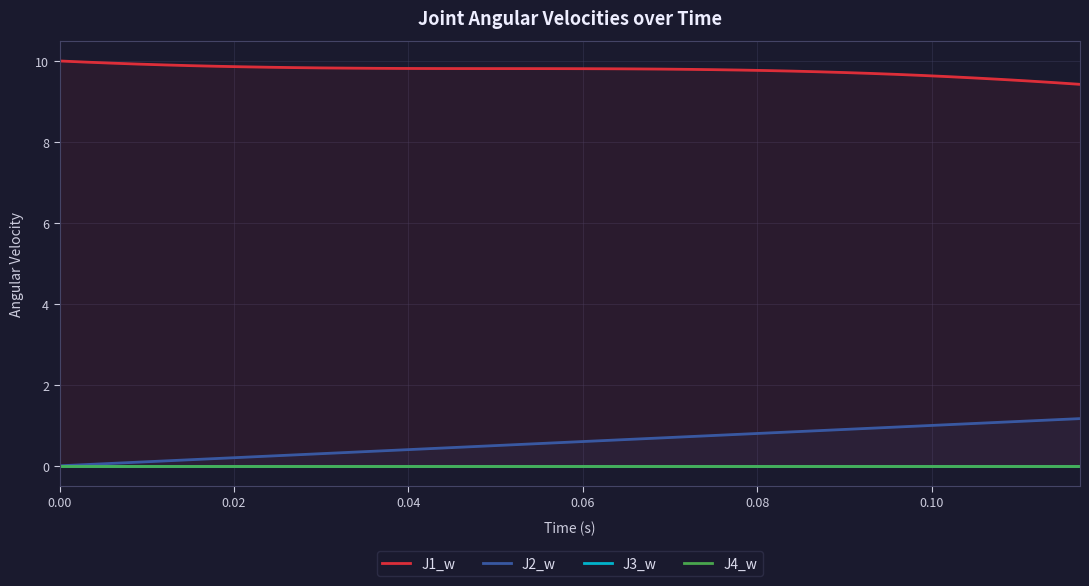

The value of J2_w at 0.00 is 0.0. True or false?

True